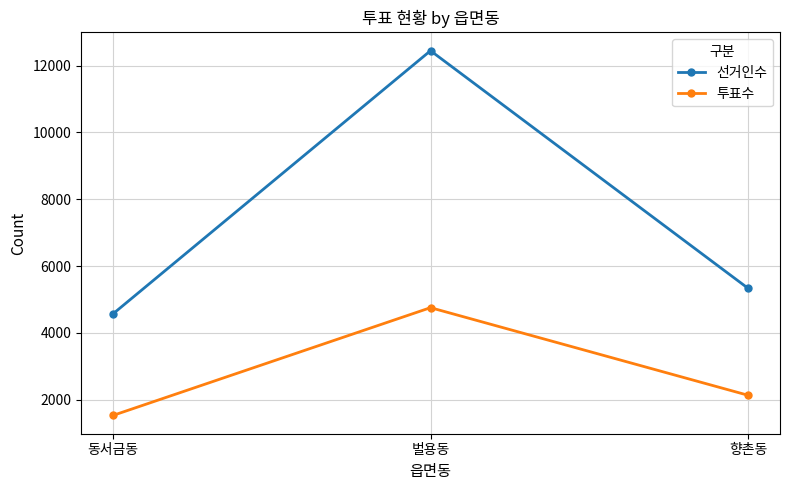

What is the label of the 3rd point from the left?

향촌동